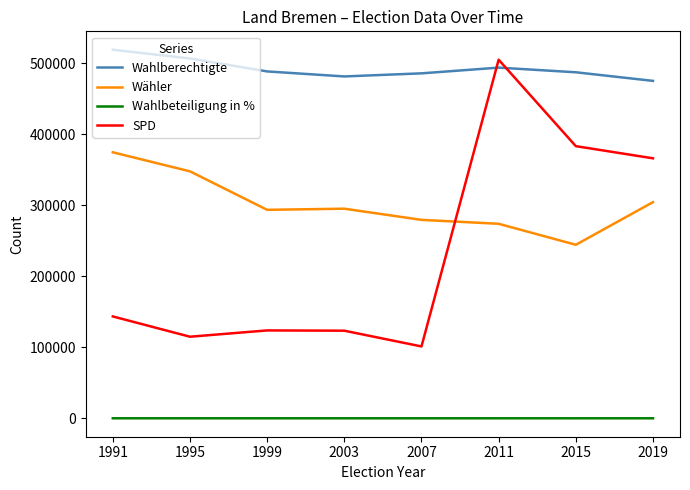

How many categories are shown in the chart?

8